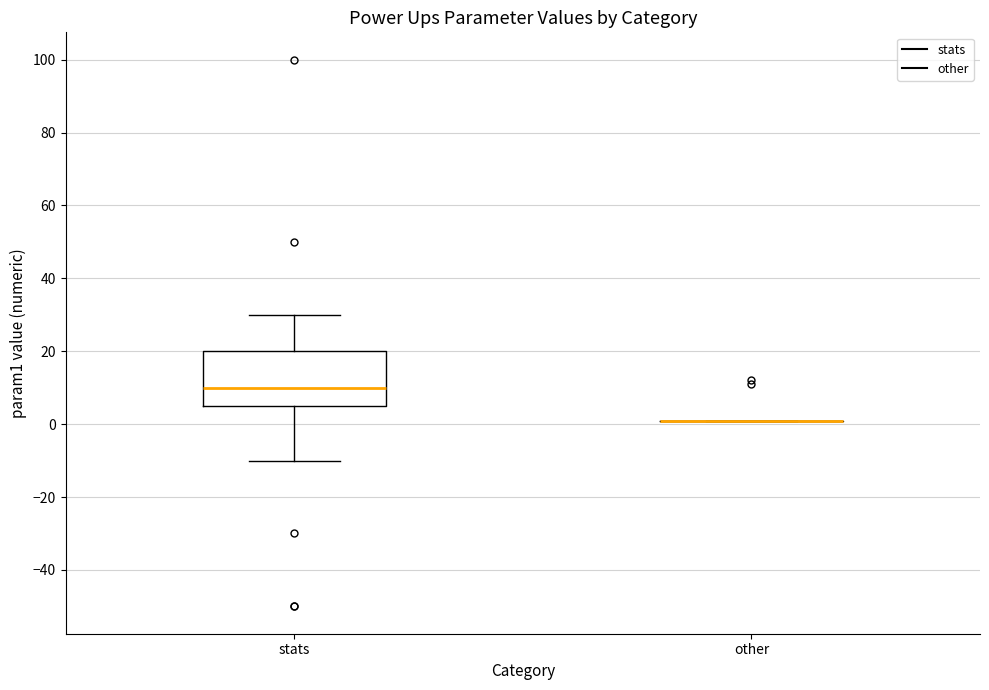

Reading left to right, read every box against the y-axis: the position of its median line, the range the box covers, and the ends of its whiskers. The values are not printed on the chart, so give them approximately, as read against the axis.

stats: median 10, box 6 to 20, whiskers -10 to 30
other: box collapsed to a line at 2, whiskers 2 to 2